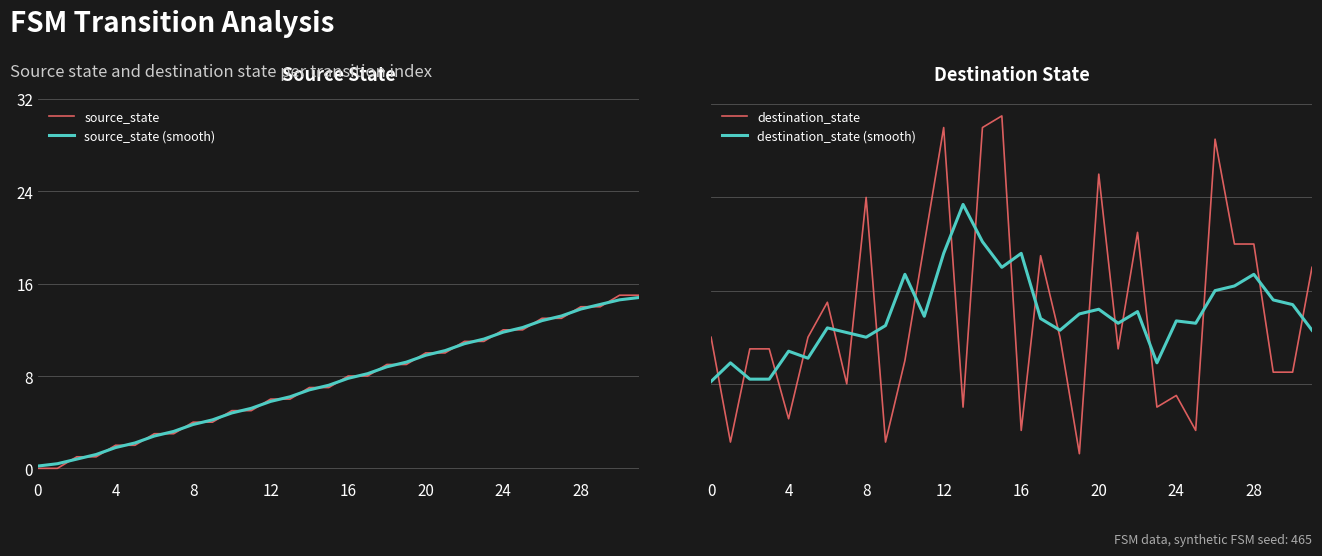

The source_state series shows 4.0 at 8. True or false?

True